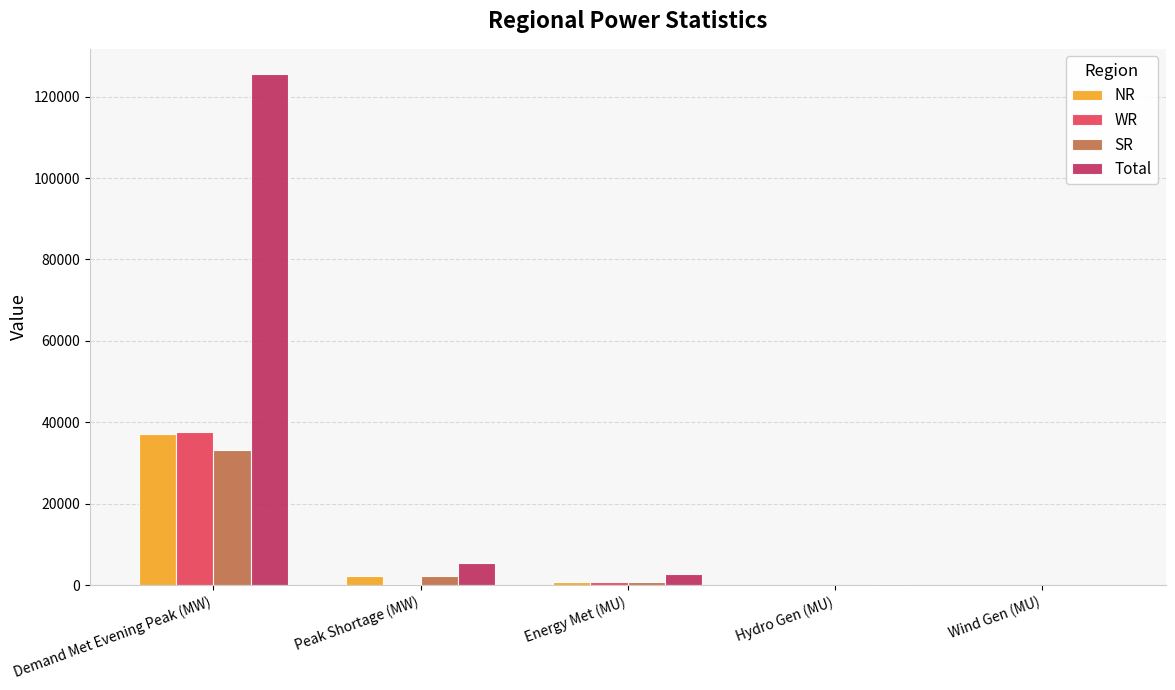

Which series has the largest total across all categories?

Total